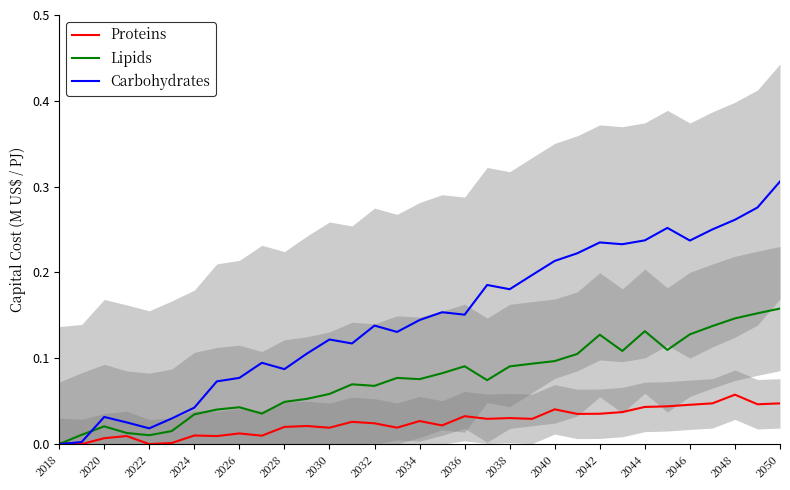

Which category has the lowest value in the Lipids series?

2018